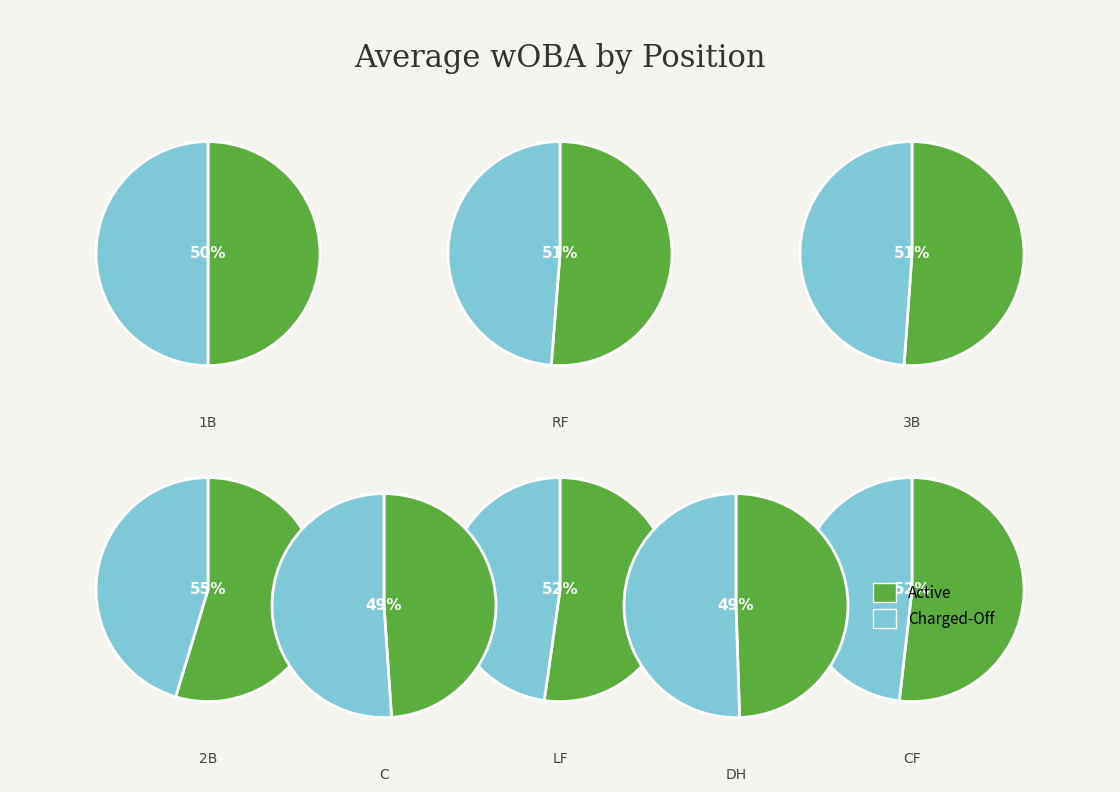

What is the smallest slice in the pie chart?

C